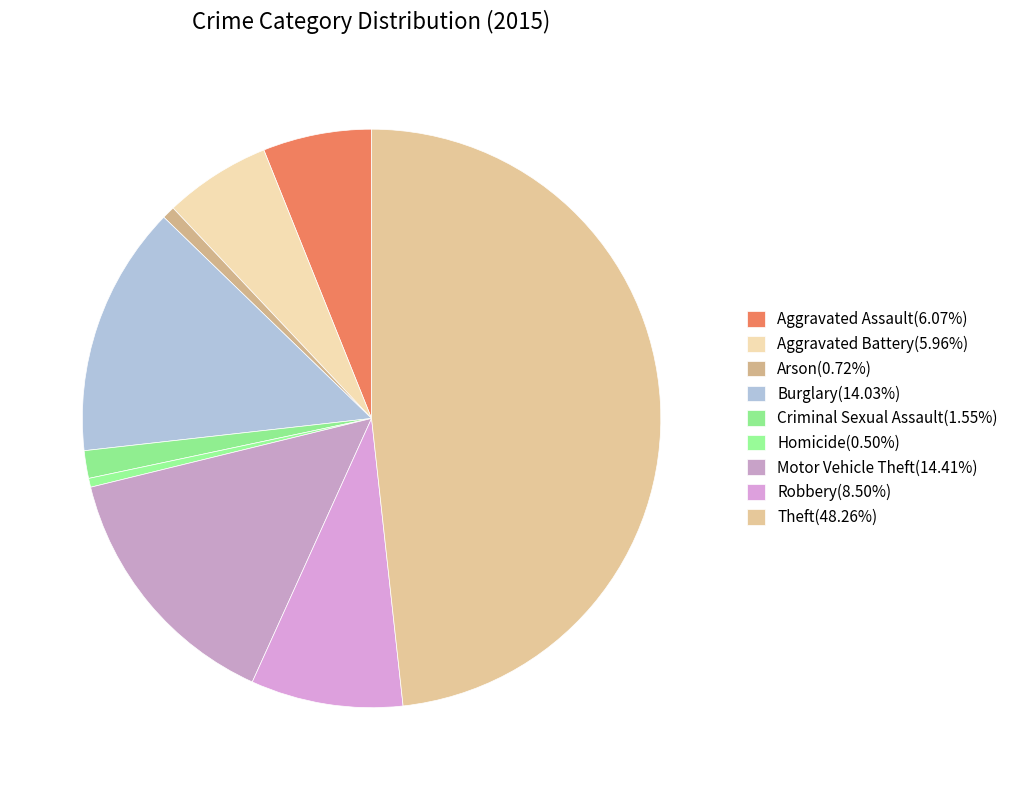

Which category has the biggest portion of the pie?

Theft